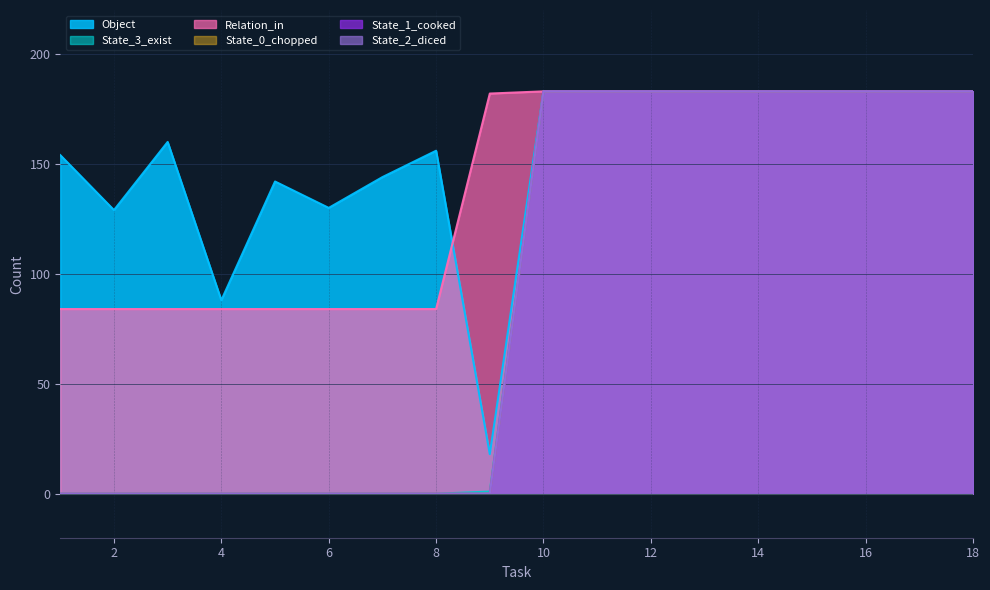

Is the value of State_1_cooked at 16 greater than the value of State_2_diced at 3?

Yes